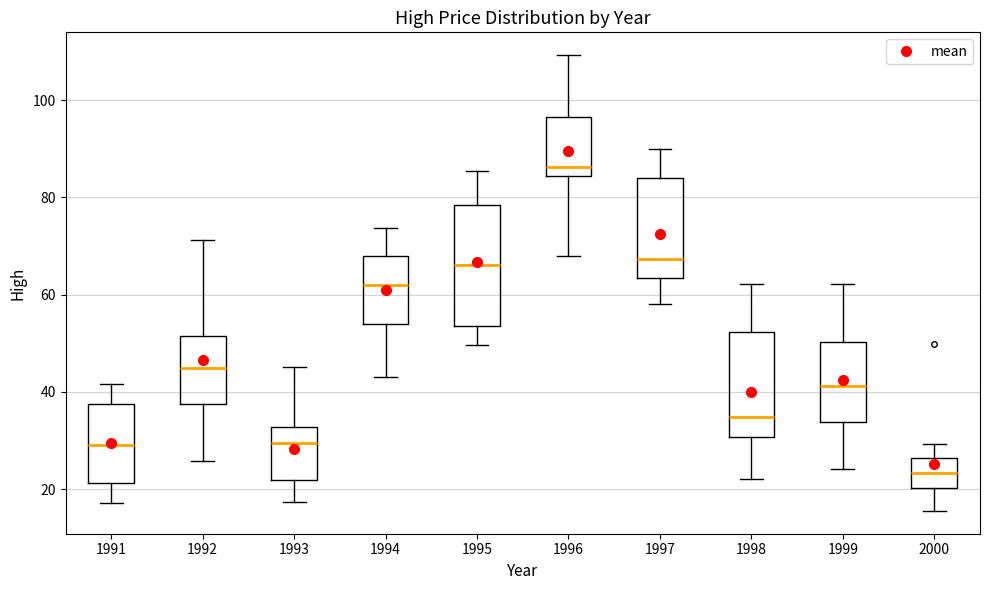

Which box has the lowest median line?

2000